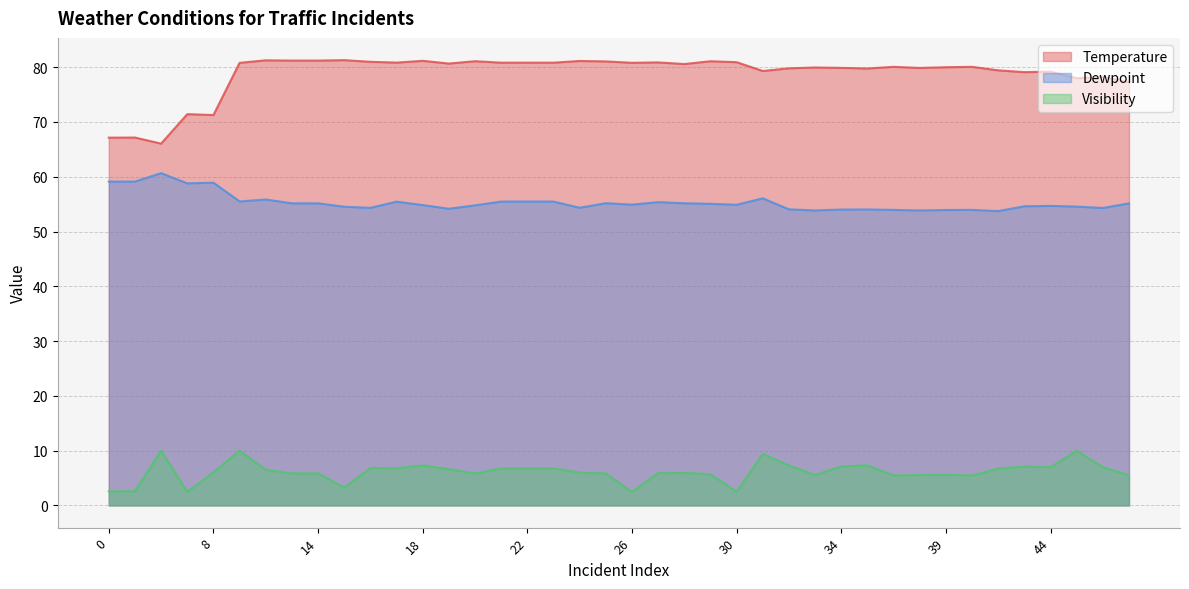

Which series has the largest range (max minus min)?

Temperature